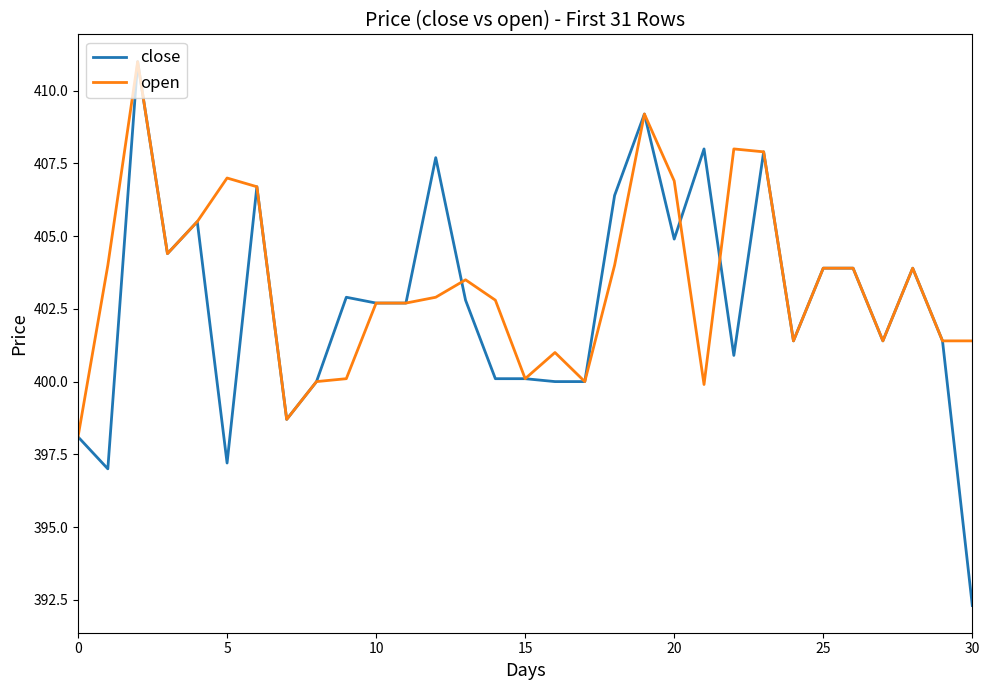

Reading left to right, transcribe all the data shown in this chart.

close: 398.1	397.0	411.0	404.4	405.5	397.2	406.7	398.7	400.0	402.9	402.7	402.7	407.7	402.8	400.1	400.1	400.0	400.0	406.4	409.2	404.9	408.0	400.9	407.9	401.4	403.9	403.9	401.4	403.9	401.4	392.3
open: 398.1	404.0	411.0	404.4	405.5	407.0	406.7	398.7	400.0	400.1	402.7	402.7	402.9	403.5	402.8	400.1	401.0	400.0	404.0	409.2	406.9	399.9	408.0	407.9	401.4	403.9	403.9	401.4	403.9	401.4	401.4